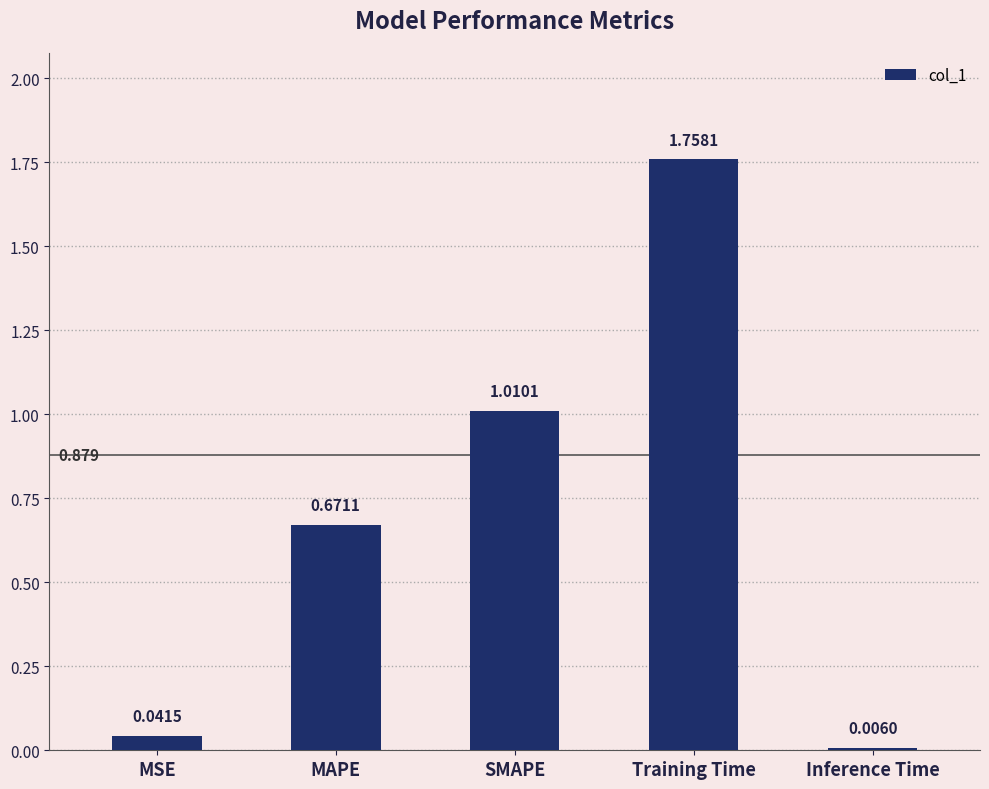

At which category does the chart reach its peak across all series?

Training Time